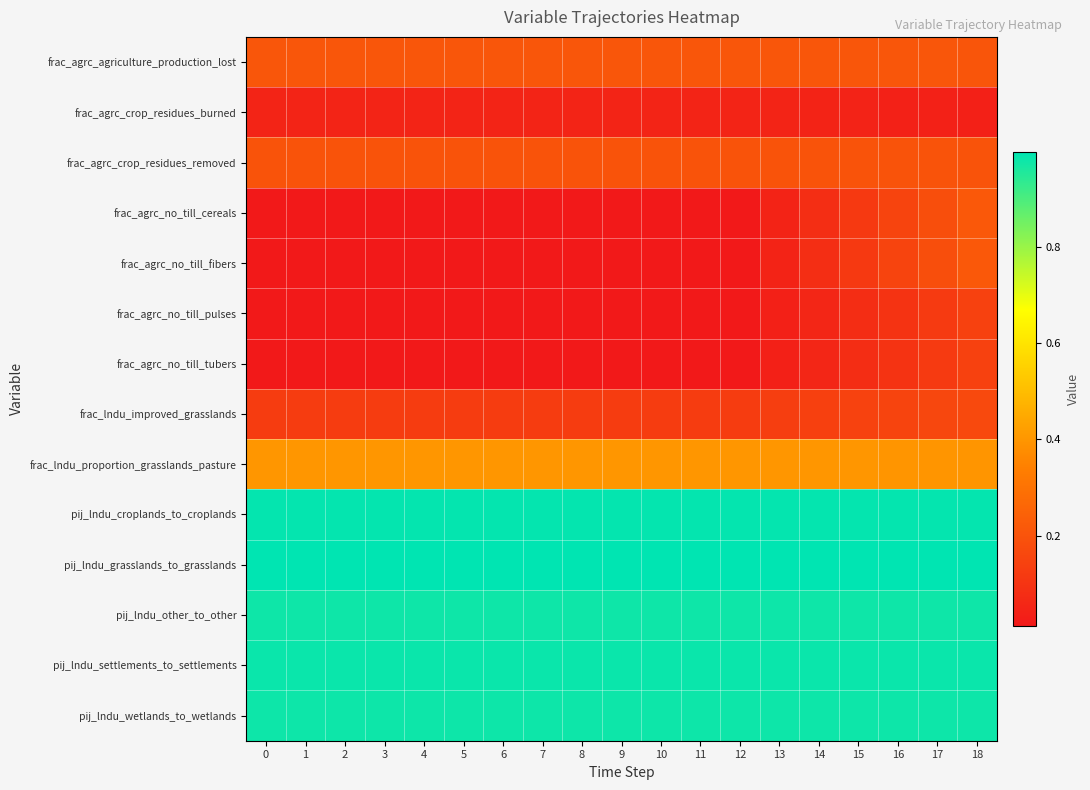

At 14, list the series in order from smallest to largest.

frac_agrc_crop_residues_burned, frac_agrc_no_till_pulses, frac_agrc_no_till_tubers, frac_agrc_no_till_cereals, frac_agrc_no_till_fibers, frac_lndu_improved_grasslands, frac_agrc_crop_residues_removed, frac_agrc_agriculture_production_lost, frac_lndu_proportion_grasslands_pasture, pij_lndu_other_to_other, pij_lndu_wetlands_to_wetlands, pij_lndu_settlements_to_settlements, pij_lndu_croplands_to_croplands, pij_lndu_grasslands_to_grasslands